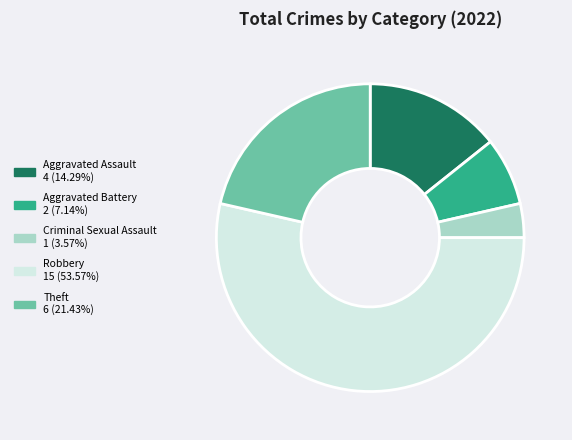

Do Aggravated Assault and Theft together represent more than half of the pie?

No